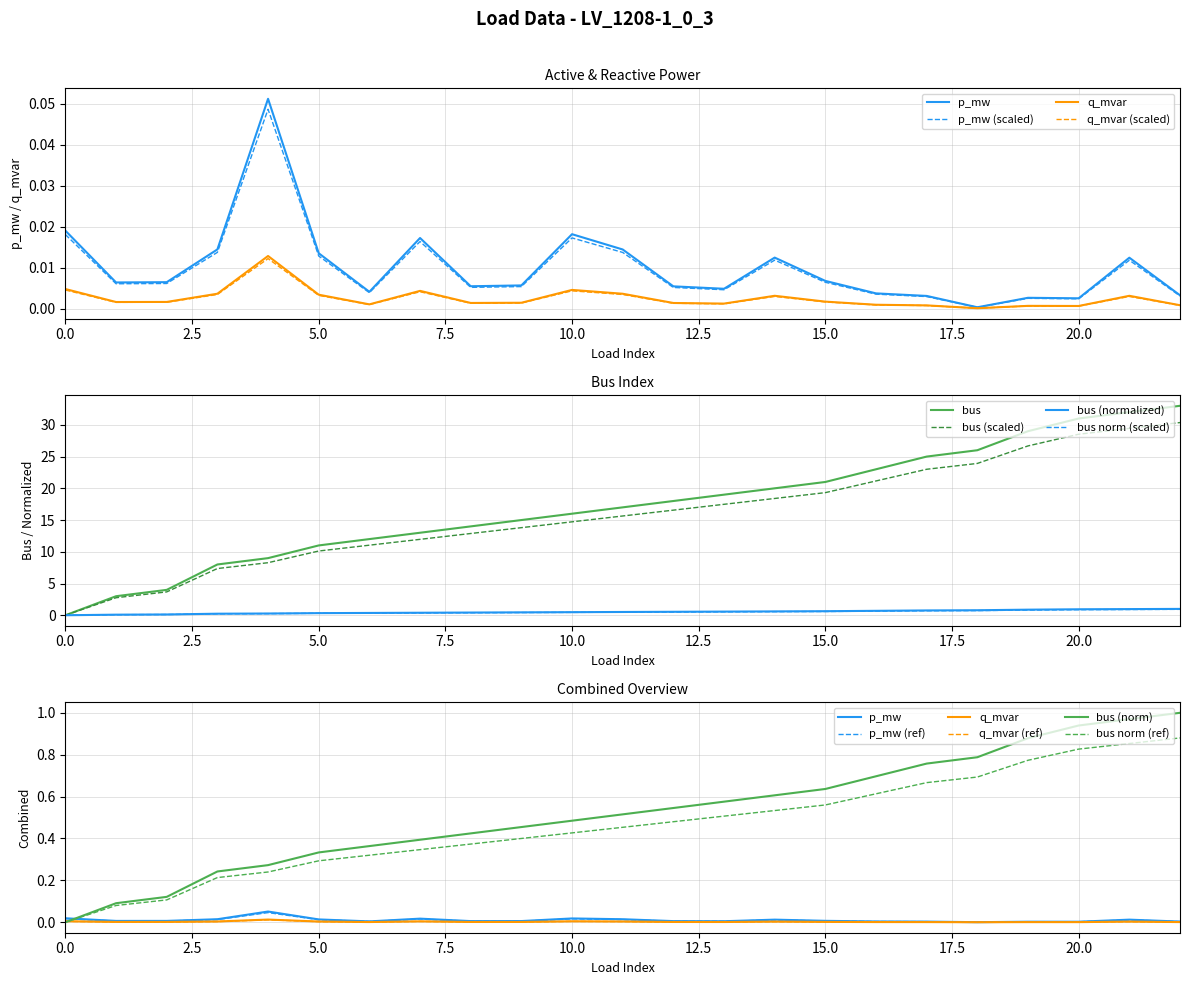

What is the highest value of the bus norm (scaled) series?

0.9